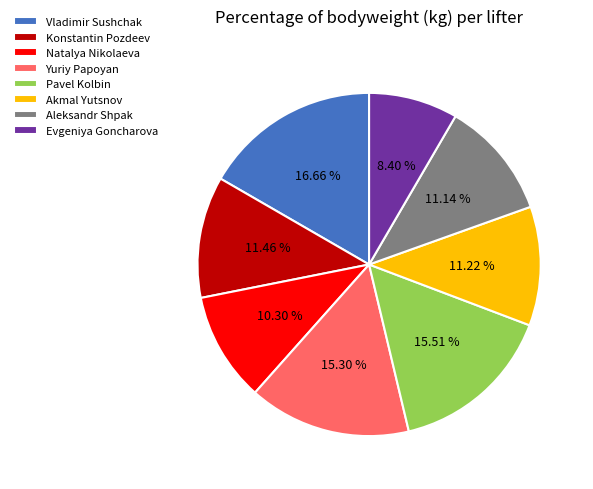

Count the number of slices in the pie.

8